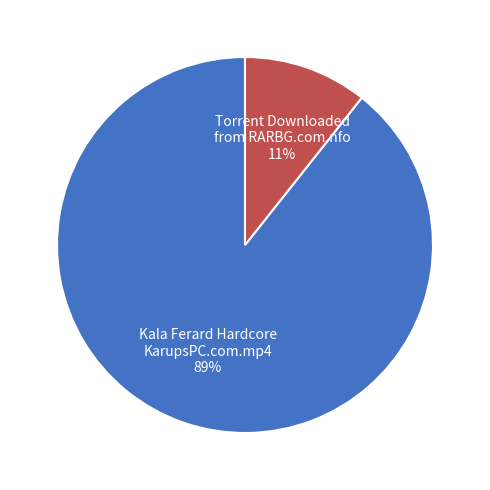

Count the number of slices in the pie.

2